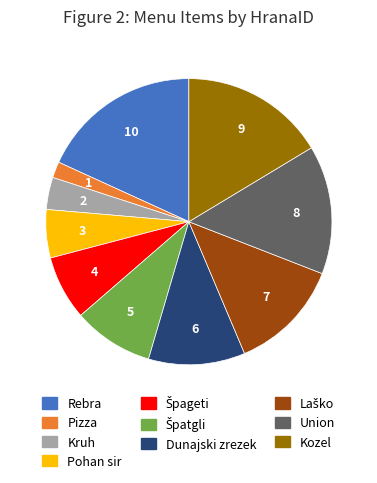

What is the smallest slice in the pie chart?

Pizza